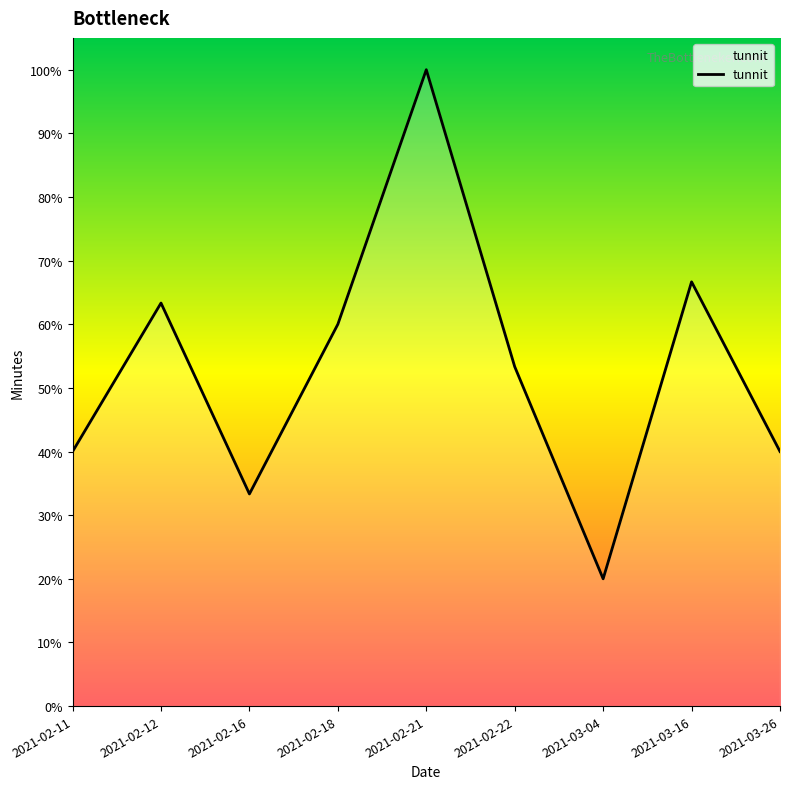

Does the chart have visible grid lines?

No